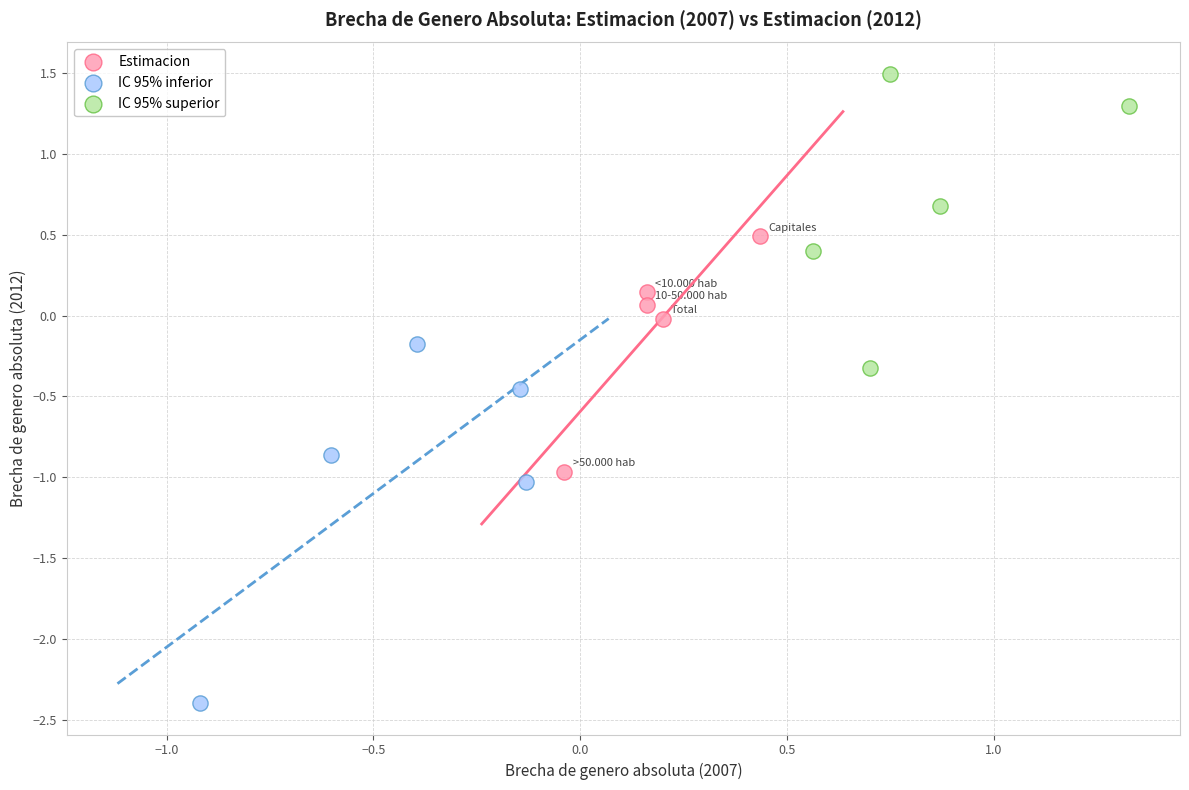

Which series contains the lowest Y value?

IC 95% inferior